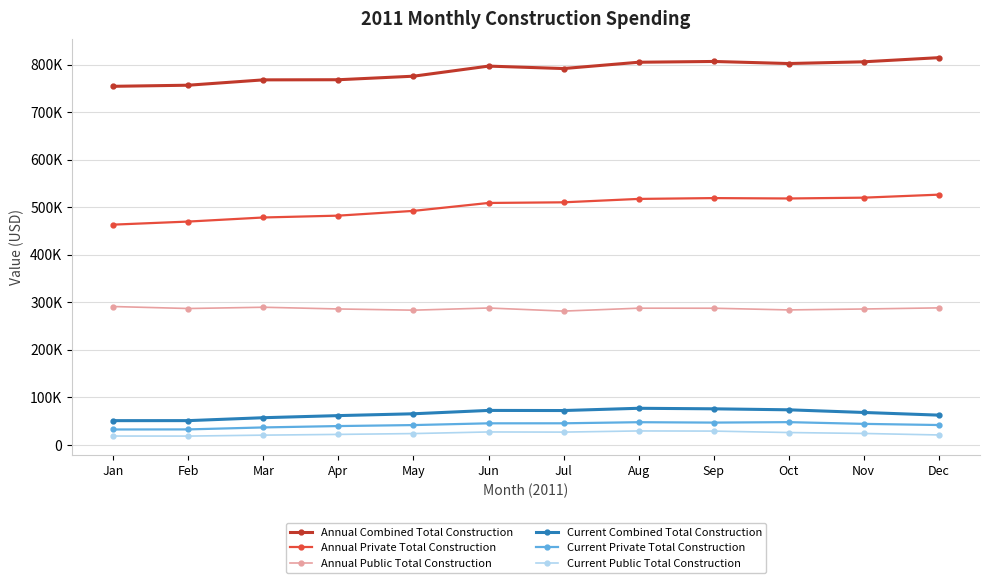

Is the value of Annual Combined Total Construction at Oct greater than the value of Annual Public Total Construction at Mar?

Yes